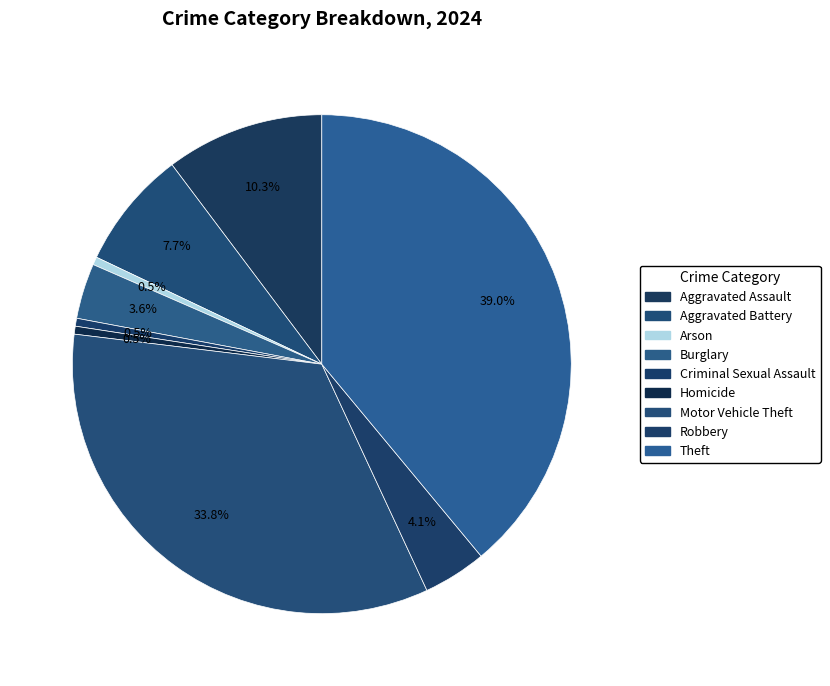

How much of the chart is everything except Homicide?

99.5%